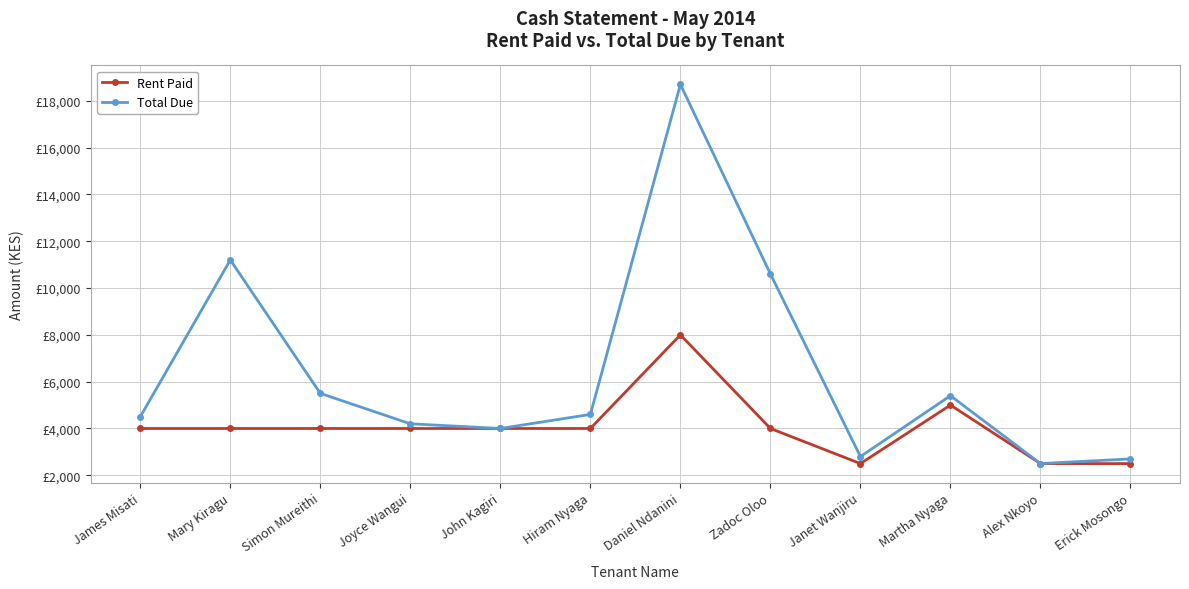

The Total Due series shows 4000 at John Kagiri. True or false?

True